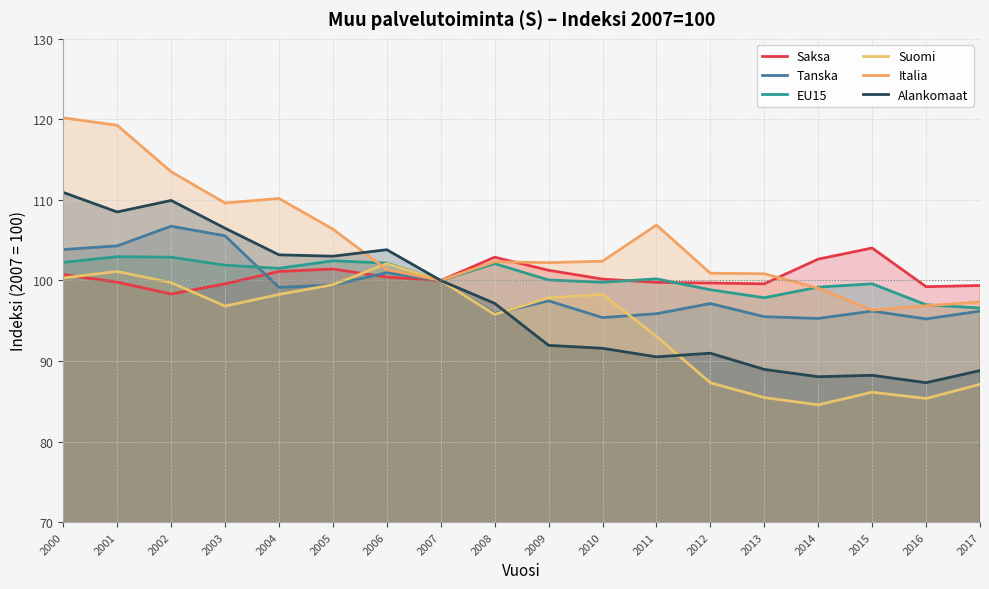

Which series has the largest range (max minus min)?

Italia